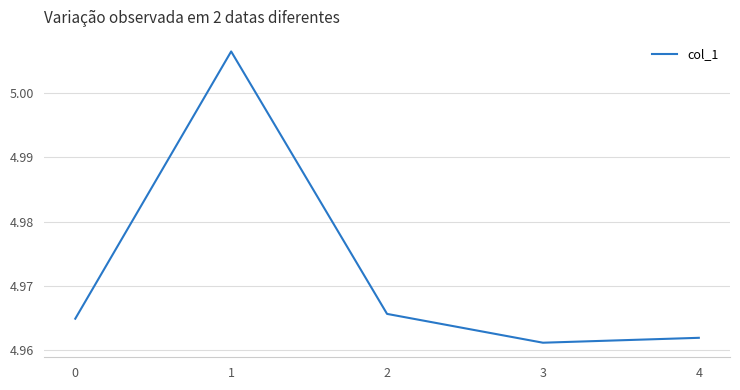

True or false: the data shows 2.2 at 2.

False